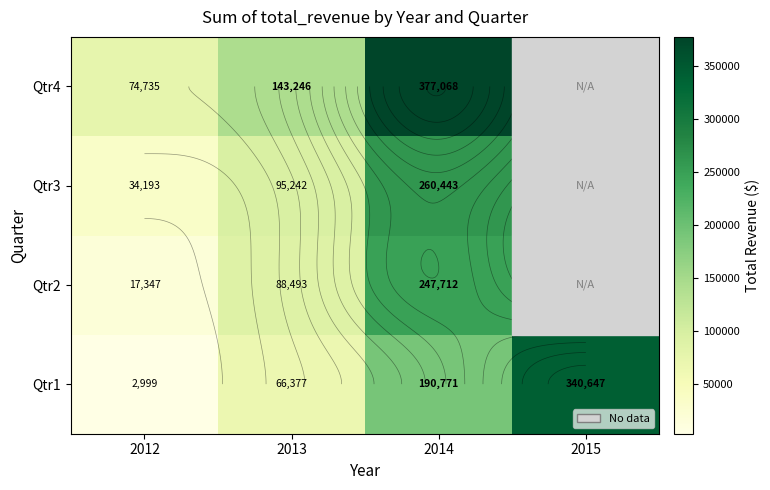

At which label does Qtr3 first exceed 260443?

2014